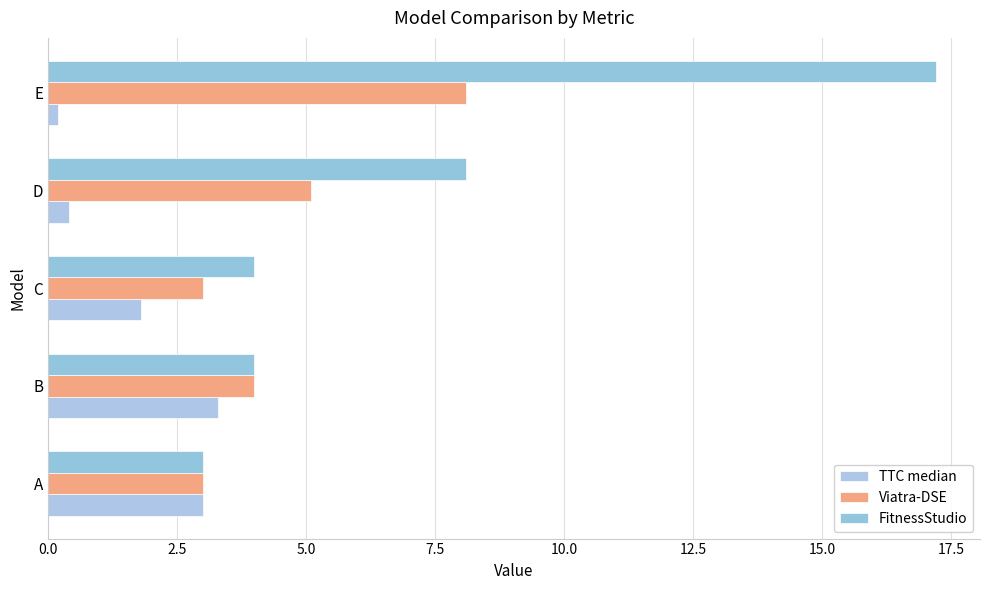

How many values in the Viatra-DSE series are below 4?

2